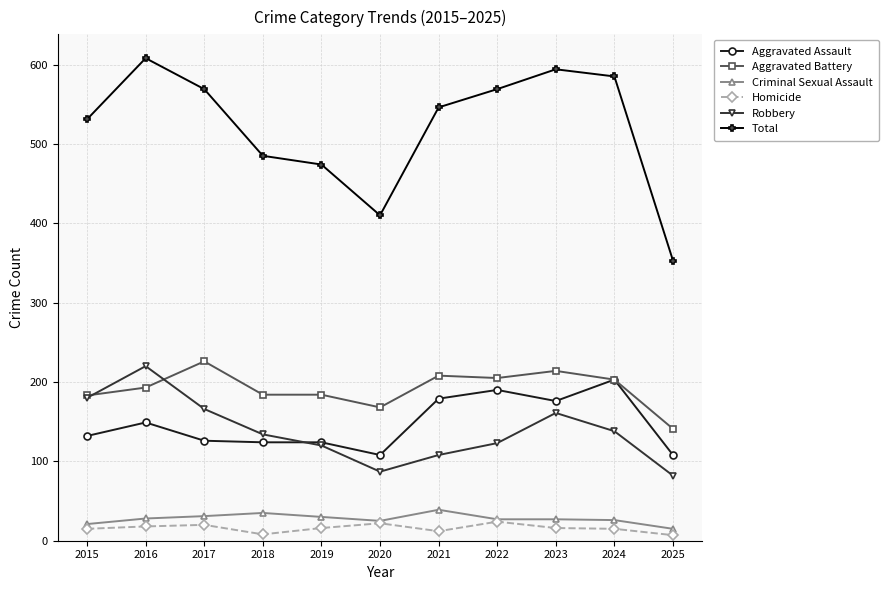

How many data points in Total are less than 546?

5